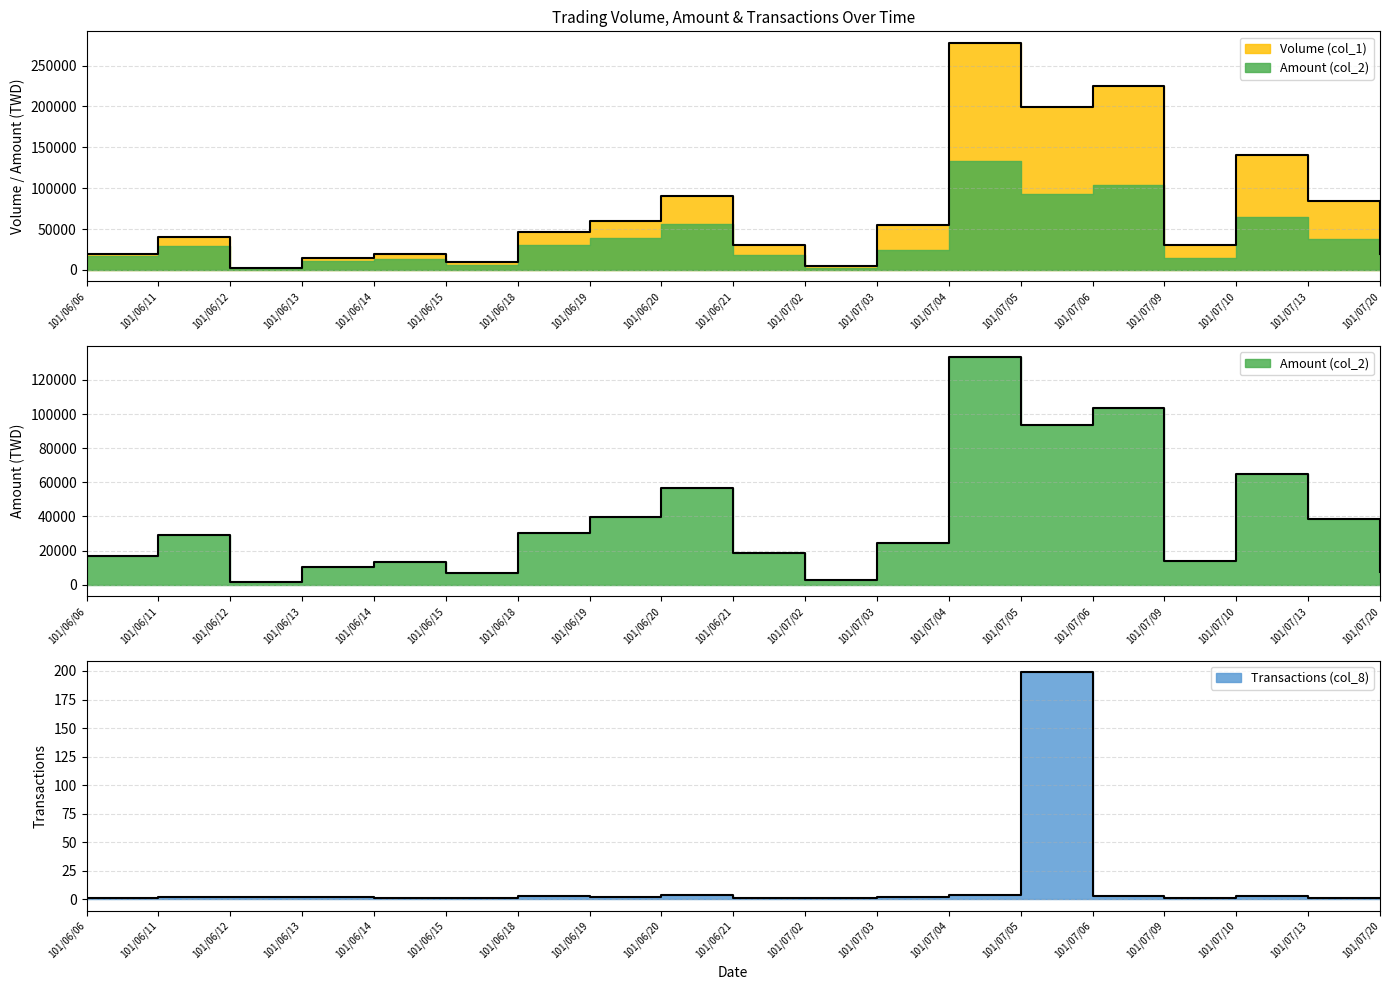

Which category has the highest value in the Amount (col_2) series?

101/07/04